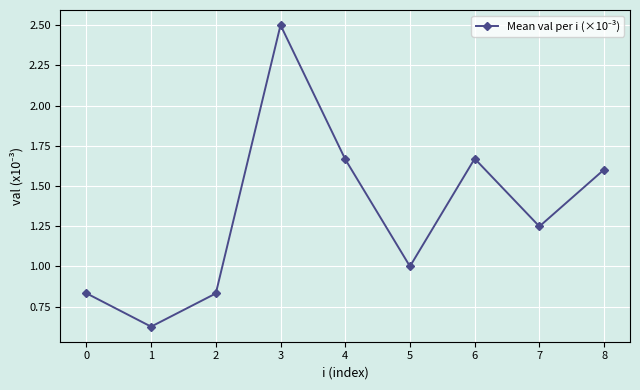

What is the maximum value shown in the chart?

2.5